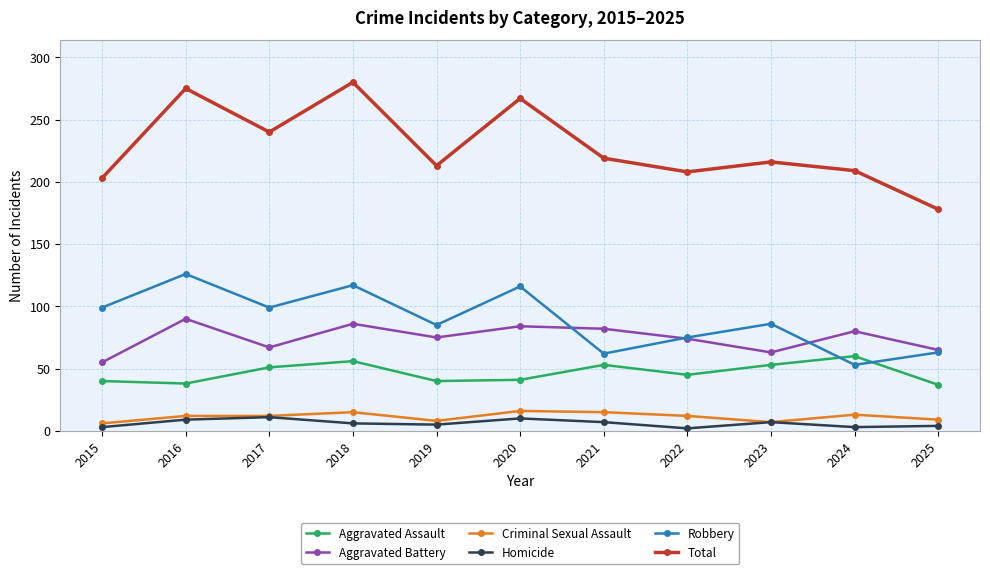

True or false: Homicide and Robbery intersect in this chart.

False